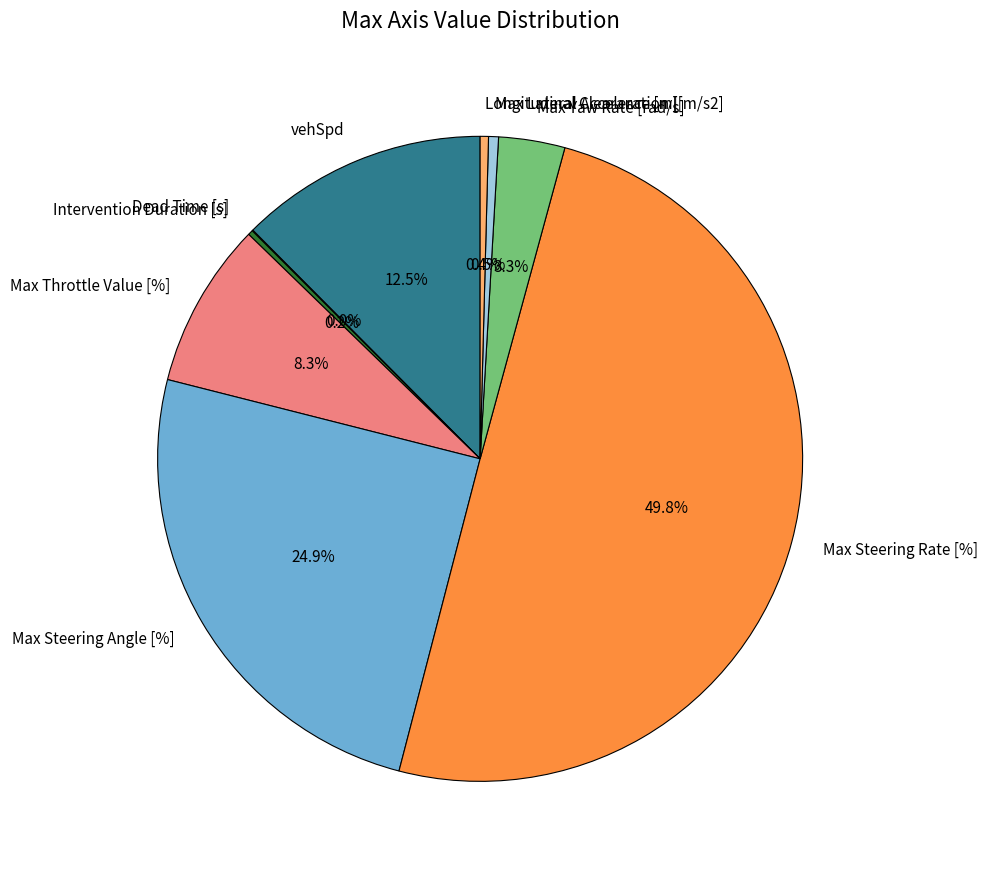

What is the total percentage of vehSpd and Max Lateral Acceleration [[m/s2]?

13.0%